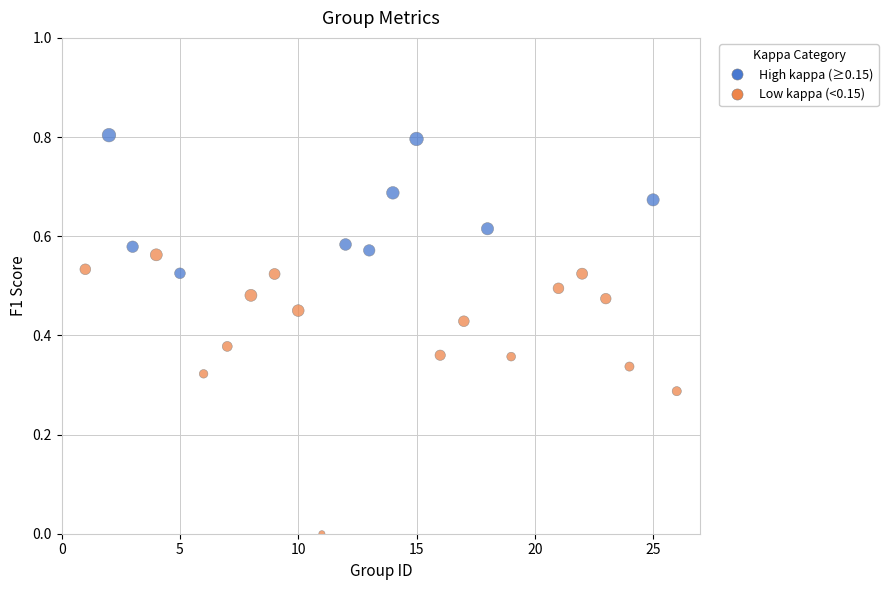

What is the range of Y values (max minus min)?

0.8